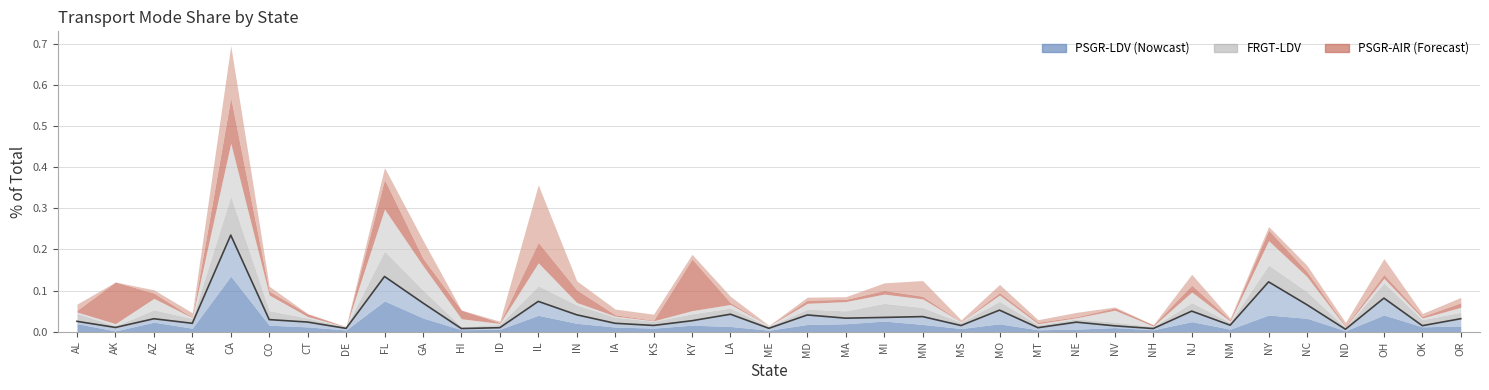

How many lines are shown in the chart?

6